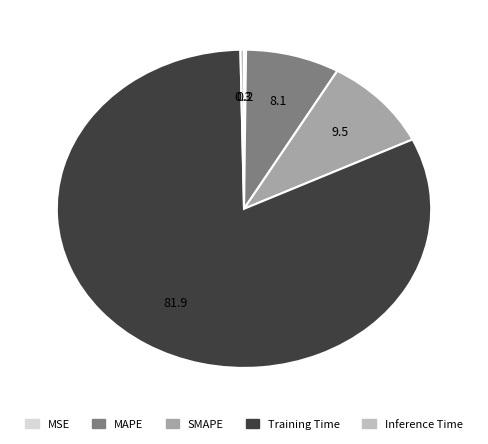

Does Training Time represent more than half of the total?

Yes